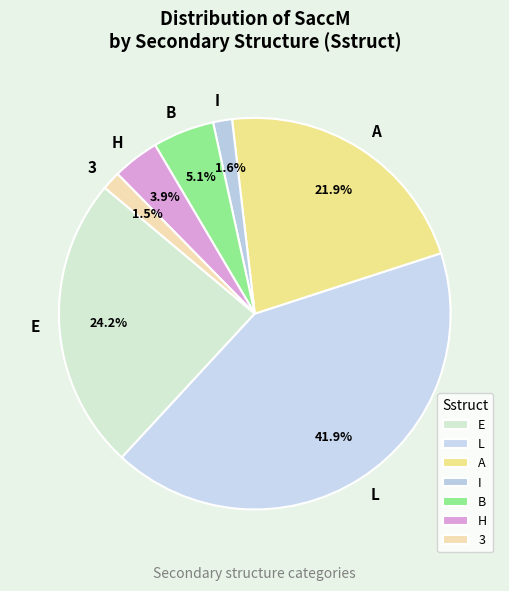

Is the sum of H and B greater than half?

No